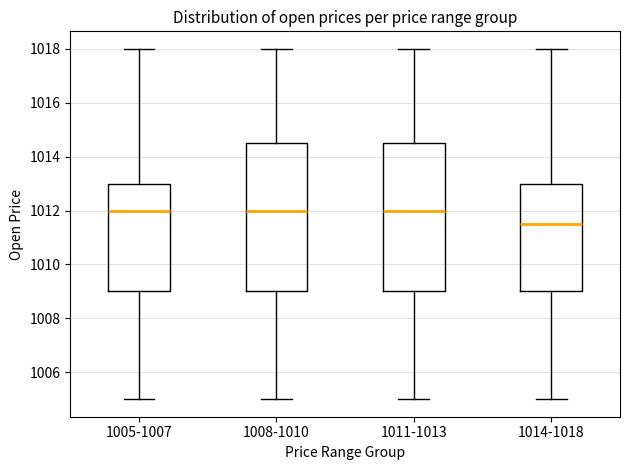

Reading left to right, transcribe this box plot: for each box, give where its median line is, the range the box spans, and where its two whiskers end, as read against the y-axis. The values are not printed on the chart, so give them approximately, as read against the axis.

1005-1007: median 1012.0, box 1009.0 to 1013.0, whiskers 1005.0 to 1018.0
1008-1010: median 1012.0, box 1009.0 to 1014.6, whiskers 1005.0 to 1018.0
1011-1013: median 1012.0, box 1009.0 to 1014.6, whiskers 1005.0 to 1018.0
1014-1018: median 1011.6, box 1009.0 to 1013.0, whiskers 1005.0 to 1018.0